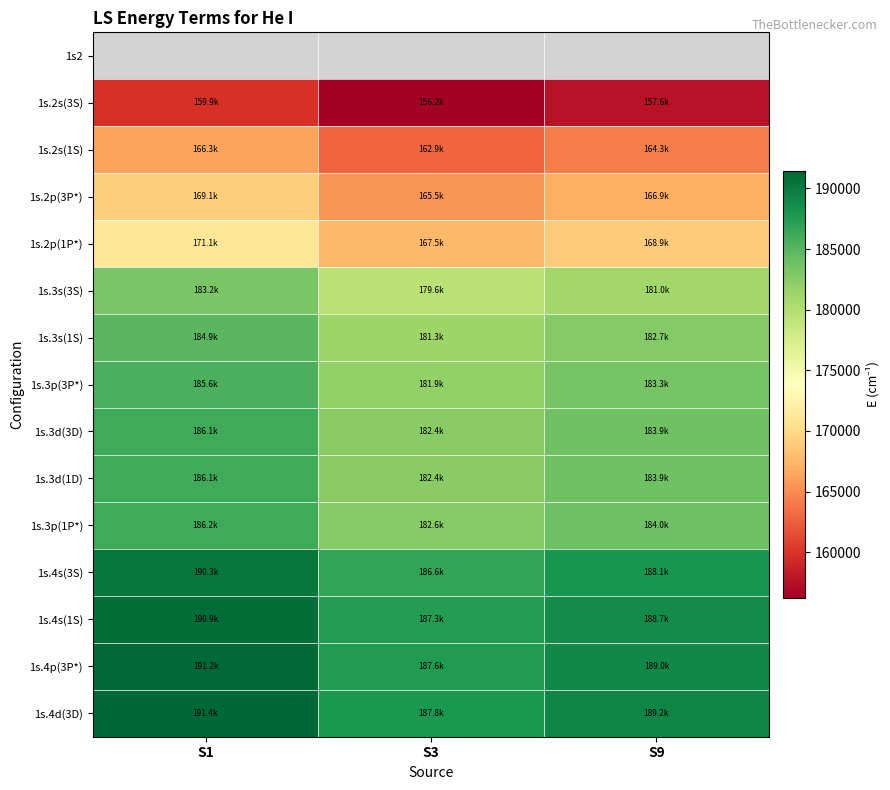

Is the value of 1s.4s(1S) at S9 greater than the value of 1s.3p(3P*) at S9?

Yes